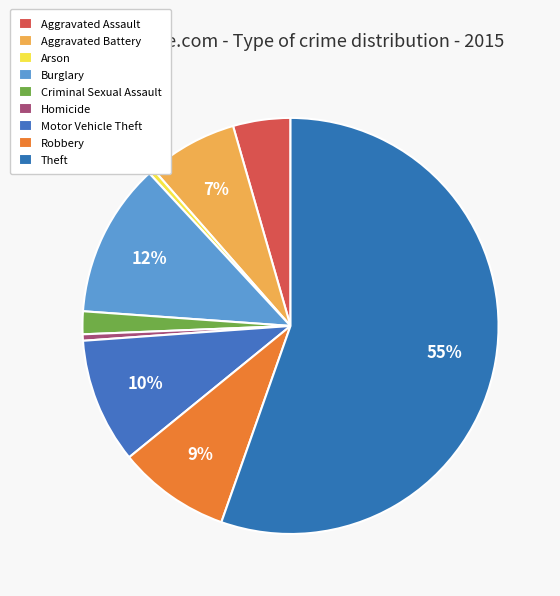

Count the number of slices in the pie.

9